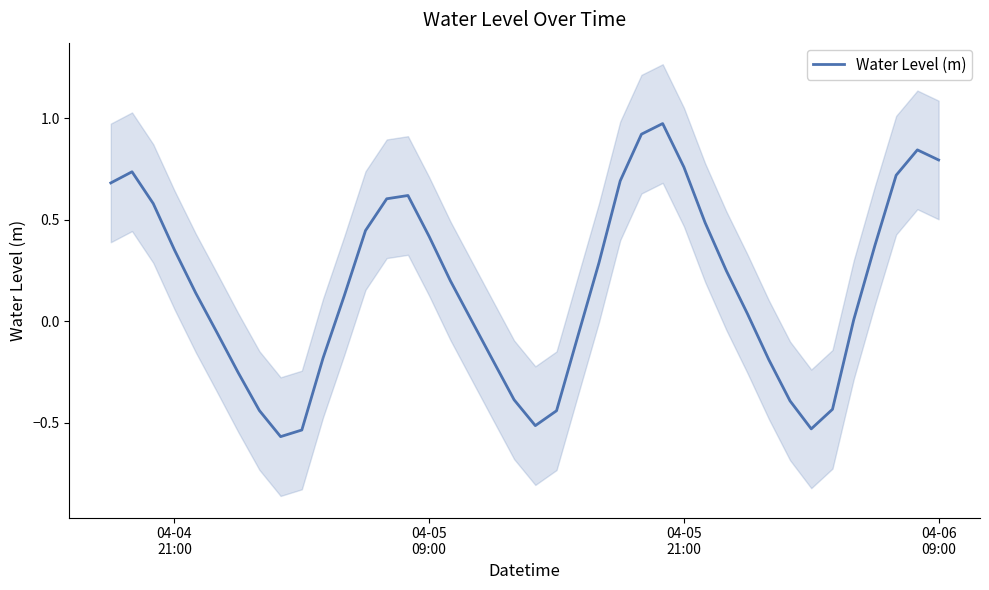

Does the chart display data point markers on the line(s)?

No